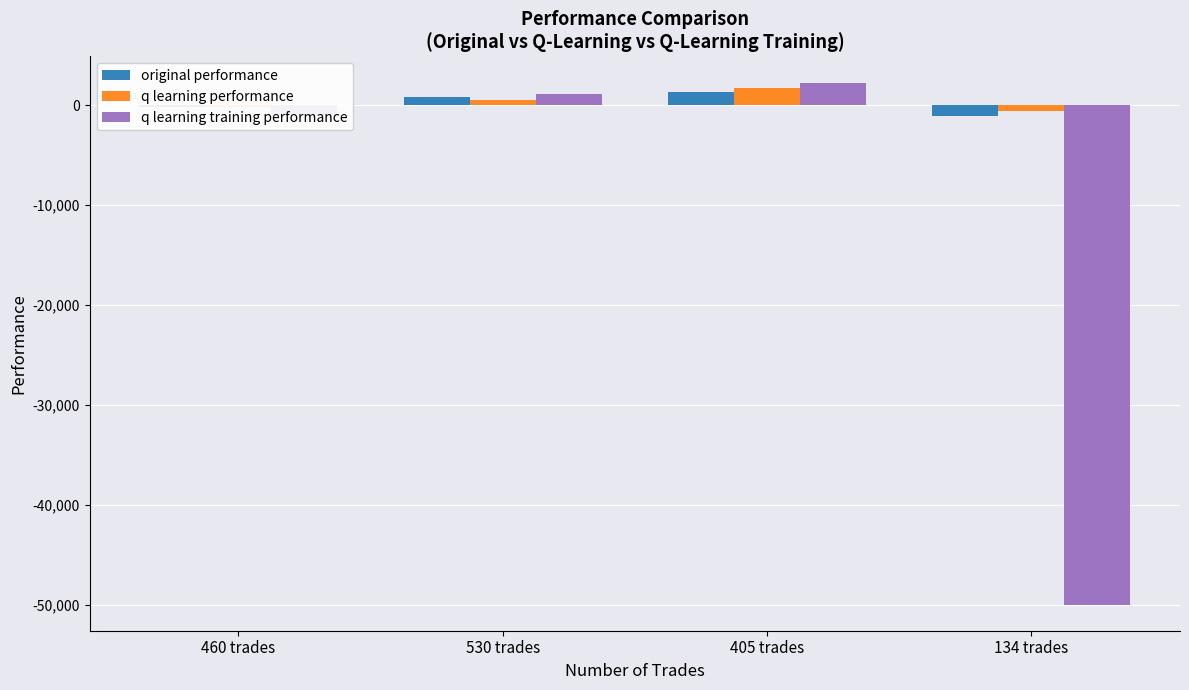

What is the spread (max minus min) of values at 134 trades?

49427.4